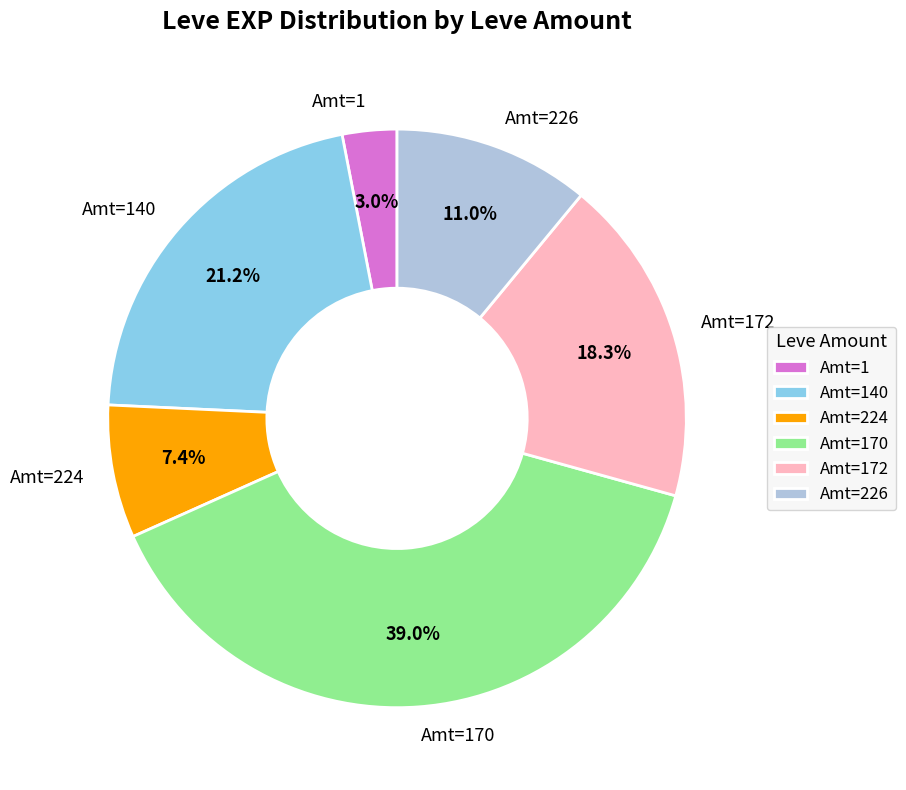

Count the number of slices in the pie.

6